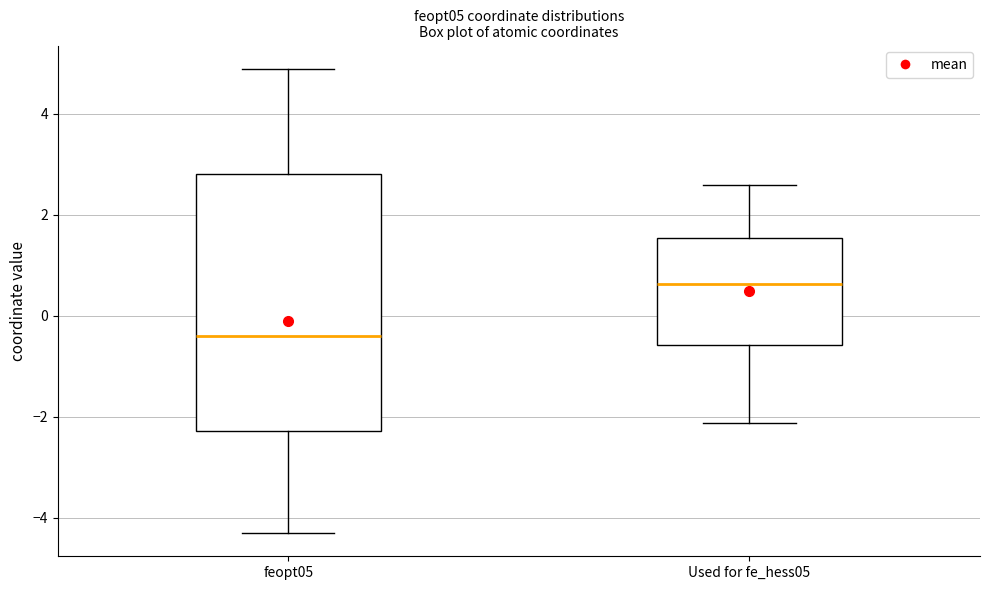

Which box's median line is the highest?

Used for fe_hess05